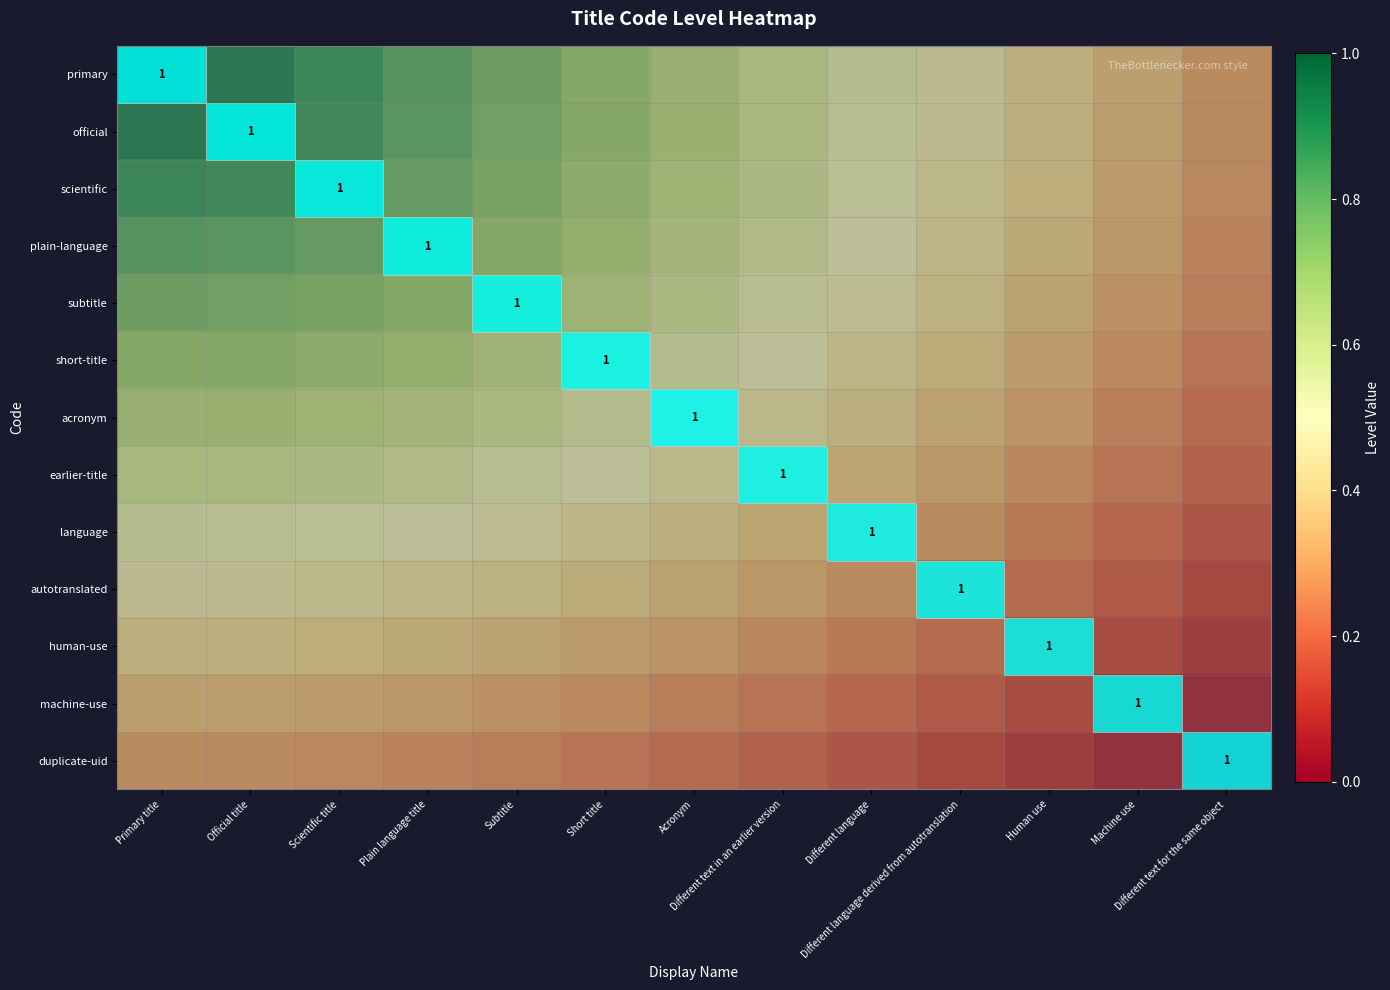

What is the minimum value for plain-language?

0.2